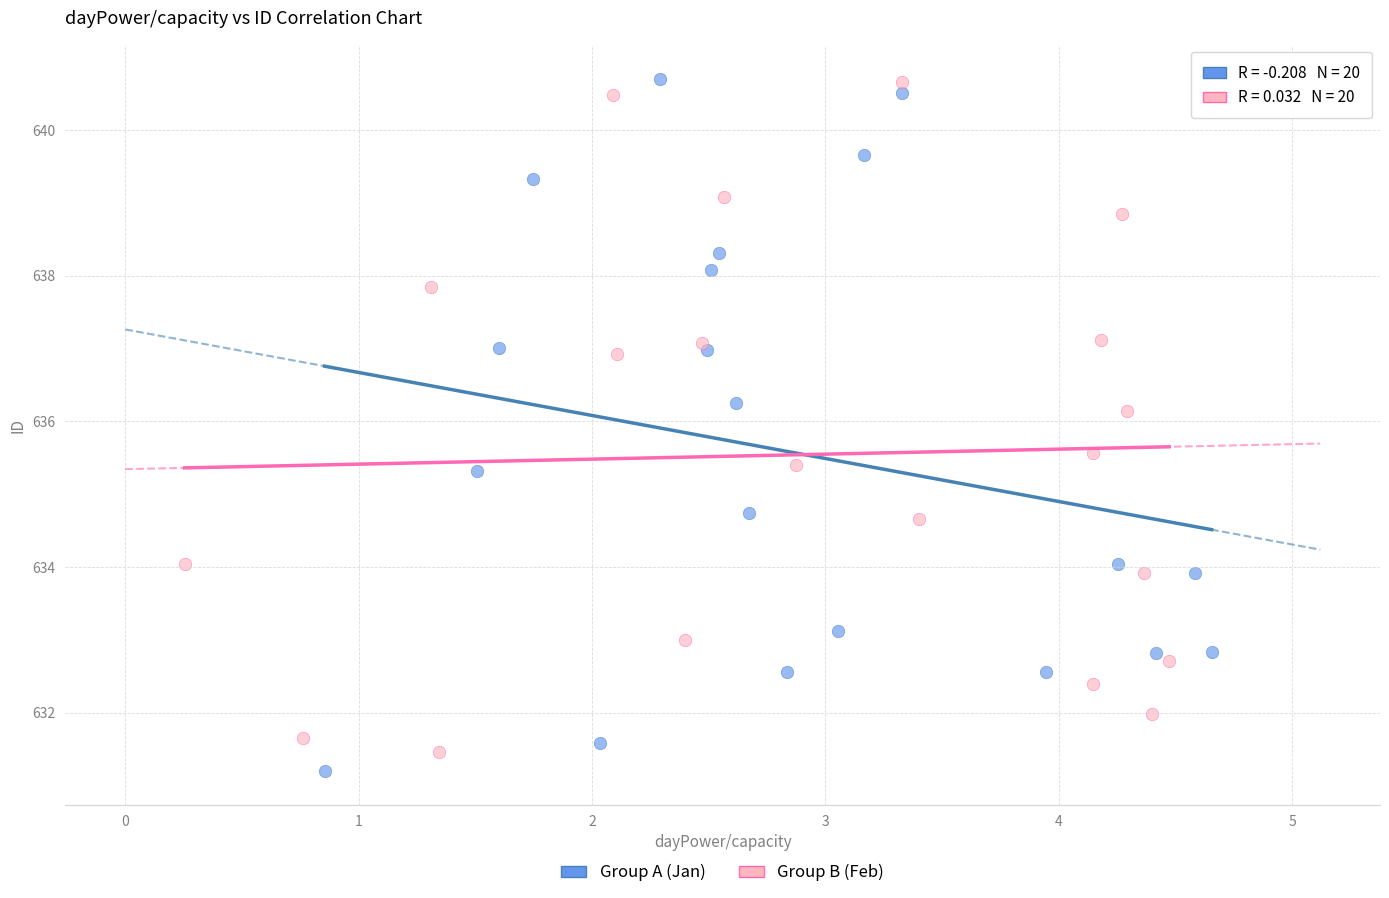

Which series reaches the minimum Y coordinate?

Group A (Jan)